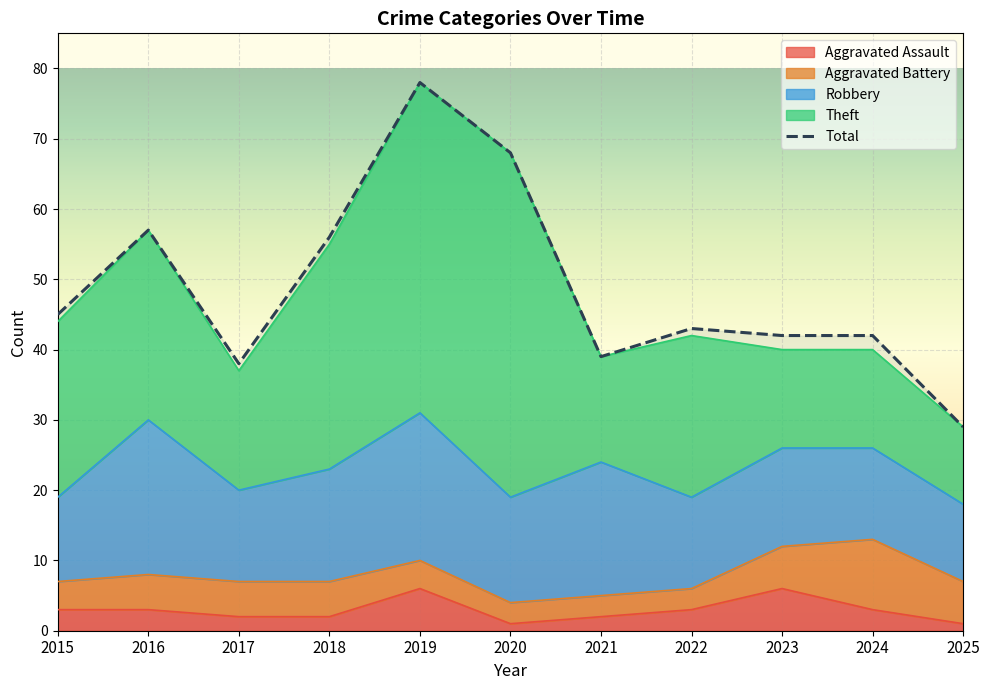

True or false: Aggravated Assault has a value of 11 at 2023.

False